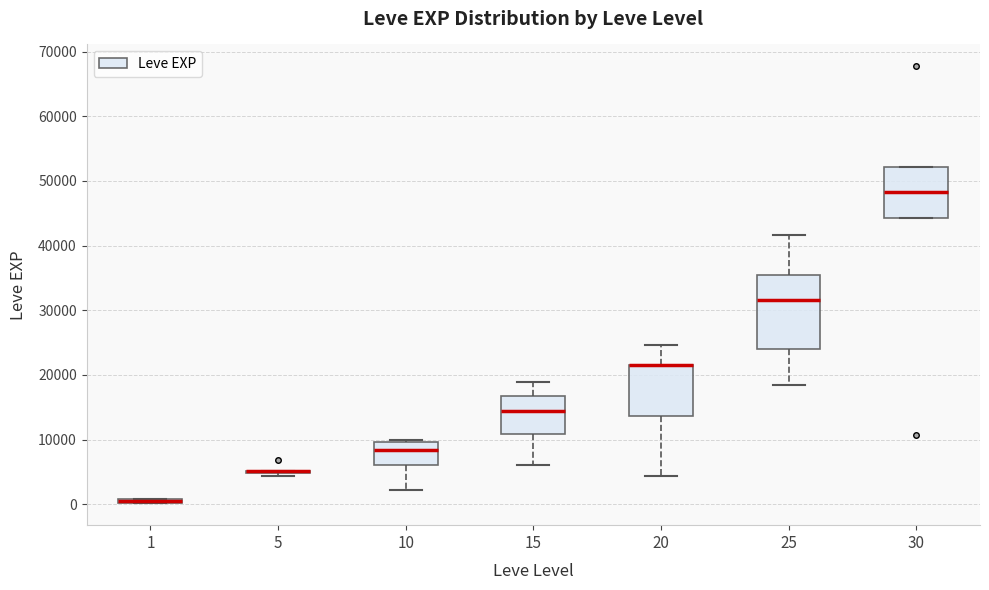

Comparing the boxes themselves (not the whiskers), which one is the tallest?

25